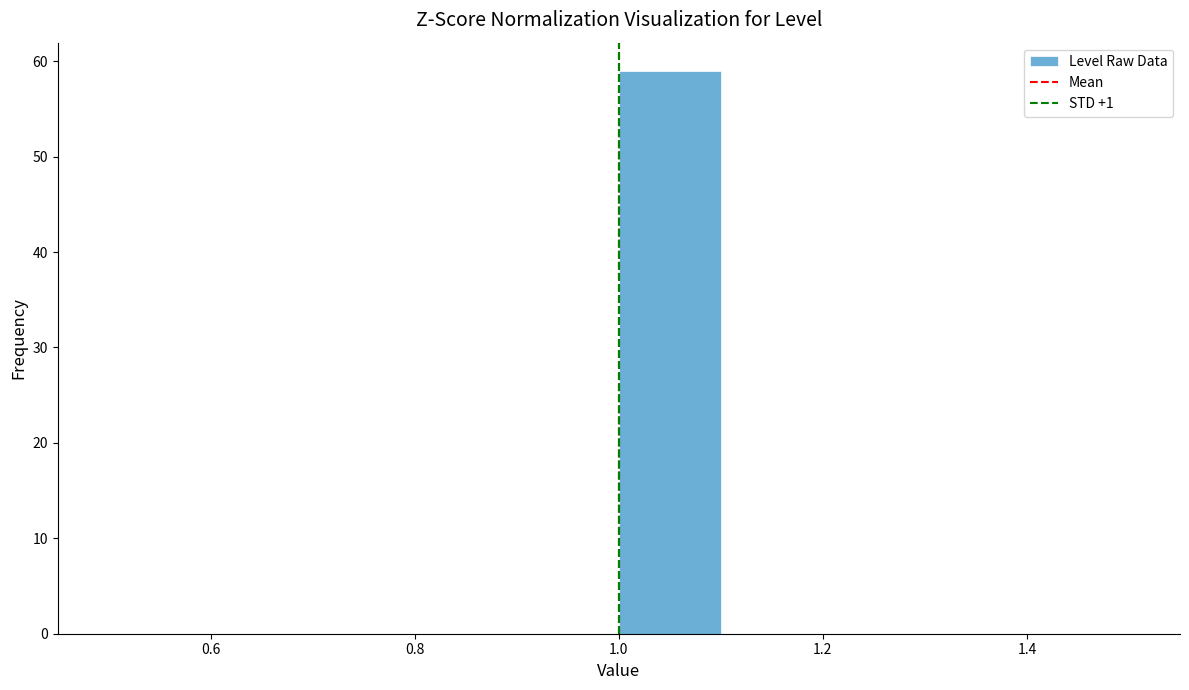

Reading left to right, transcribe this chart: for each bar, give the range it covers on the x-axis and its height. The values are not printed on the chart, so give them approximately, as read against the axis.

0.5 to 0.6: 0
0.6 to 0.7: 0
0.7 to 0.8: 0
0.8 to 0.9: 0
0.9 to 1.0: 0
1.0 to 1.1: 59
1.1 to 1.2: 0
1.2 to 1.3: 0
1.3 to 1.4: 0
1.4 to 1.5: 0